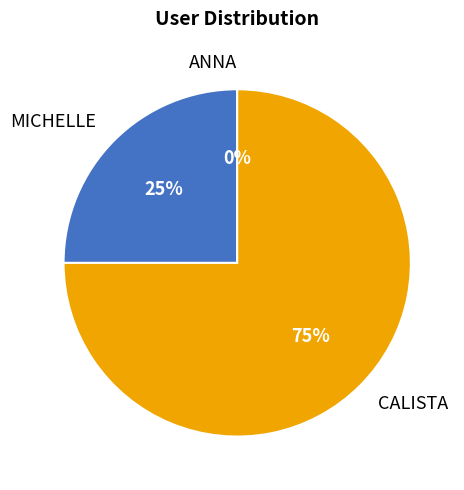

Which category has the biggest portion of the pie?

CALISTA